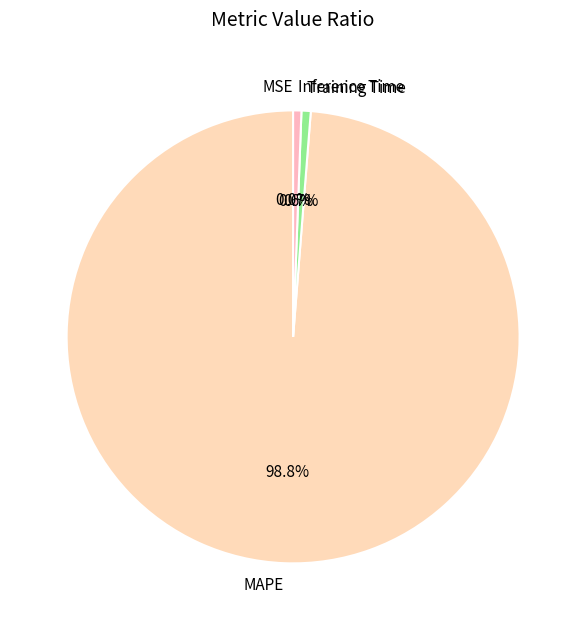

Is there any slice that represents more than half of the pie?

Yes